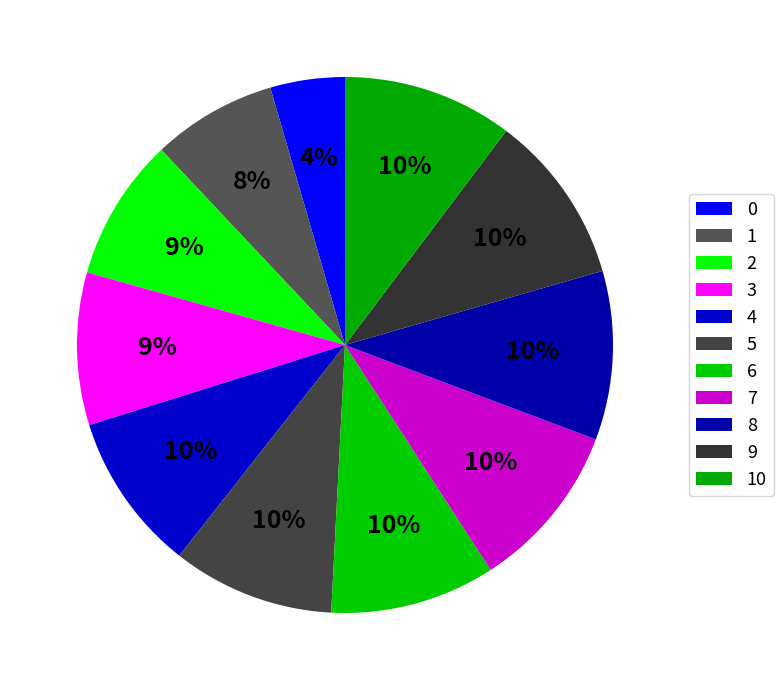

How many segments does this pie chart have?

11